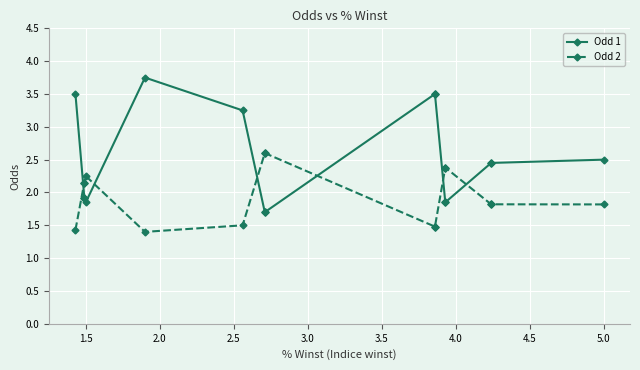

What is the highest value of the Odd 2 series?

2.6